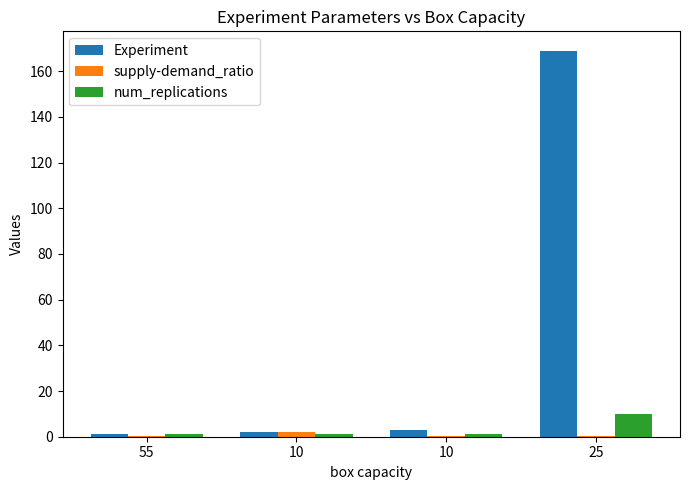

Reading left to right, extract all data points from this chart.

Experiment: 1.0	2.0	3.0	169.0
supply-demand_ratio: 0.5	2.0	0.5	0.5
num_replications: 1.0	1.0	1.0	10.0